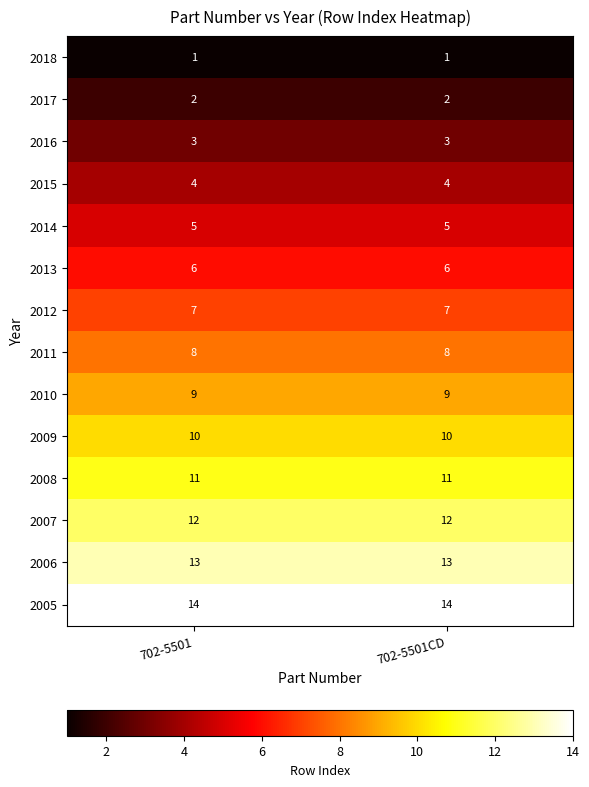

Which series has the largest total across all categories?

2005